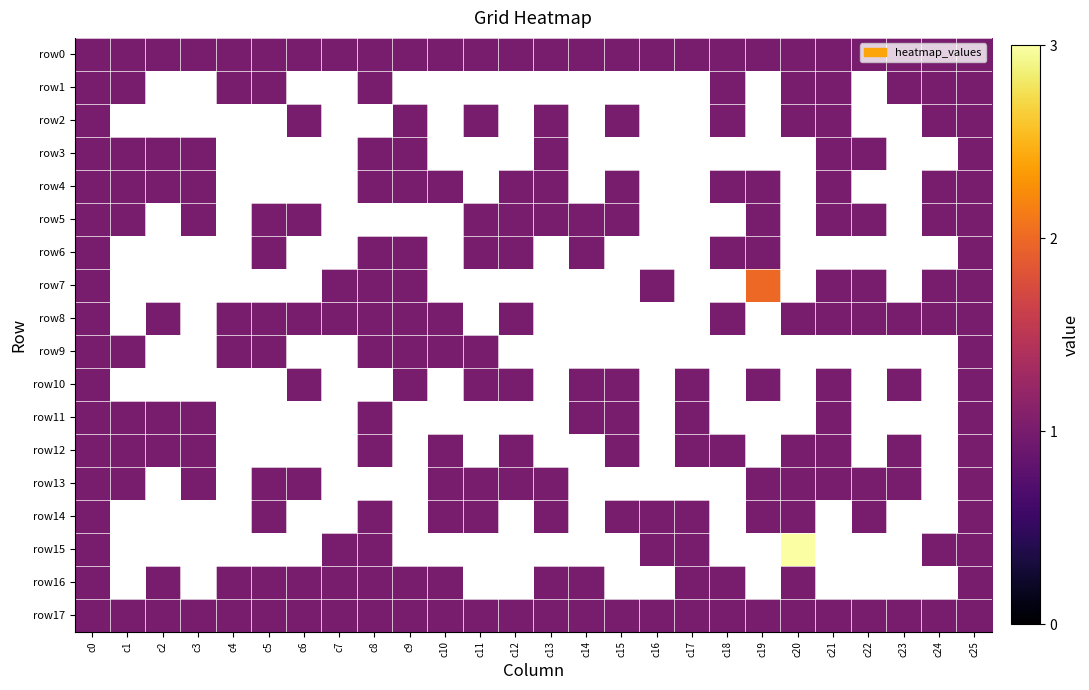

Which has a higher value, c4 or c11?

c4